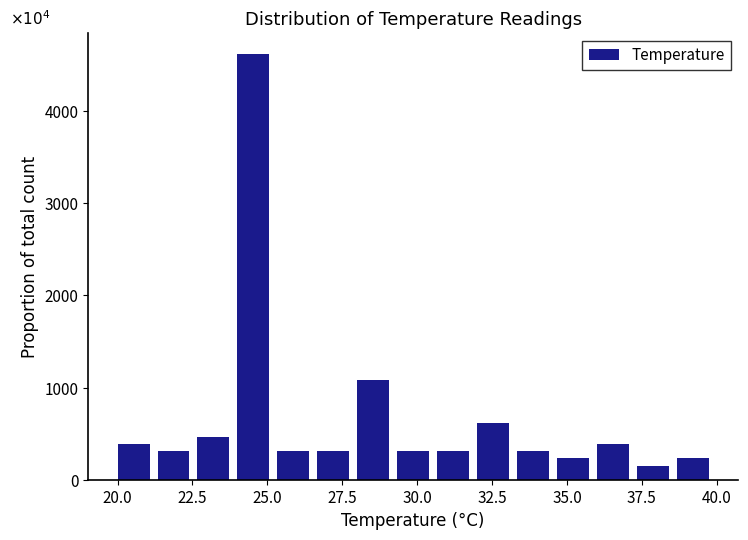

Around what value on the x-axis is the tallest bar? Give the approximate position of its centre, as read against the axis.

24.5